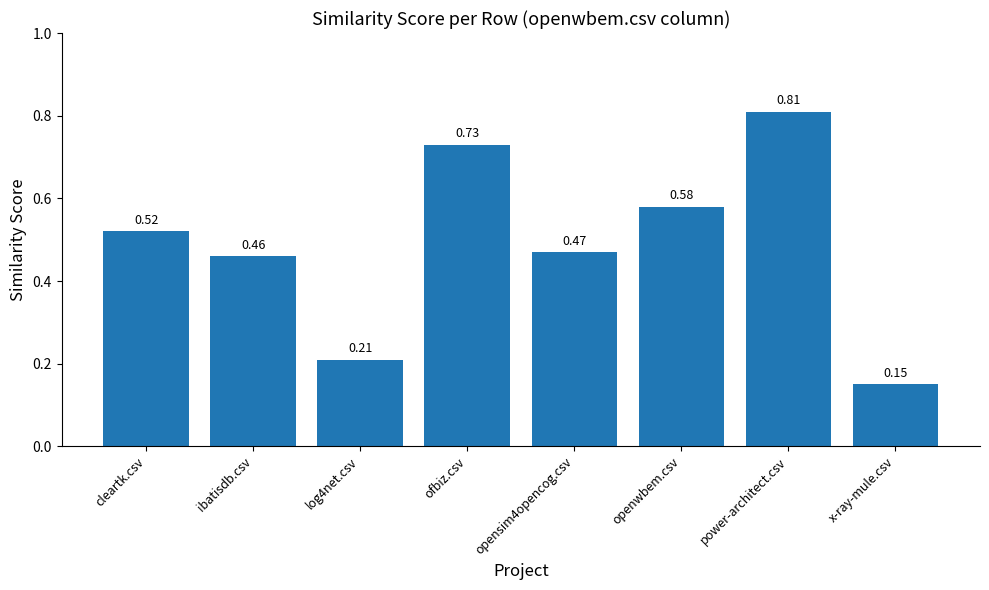

What is the change in value from ofbiz.csv to x-ray-mule.csv?

-0.6